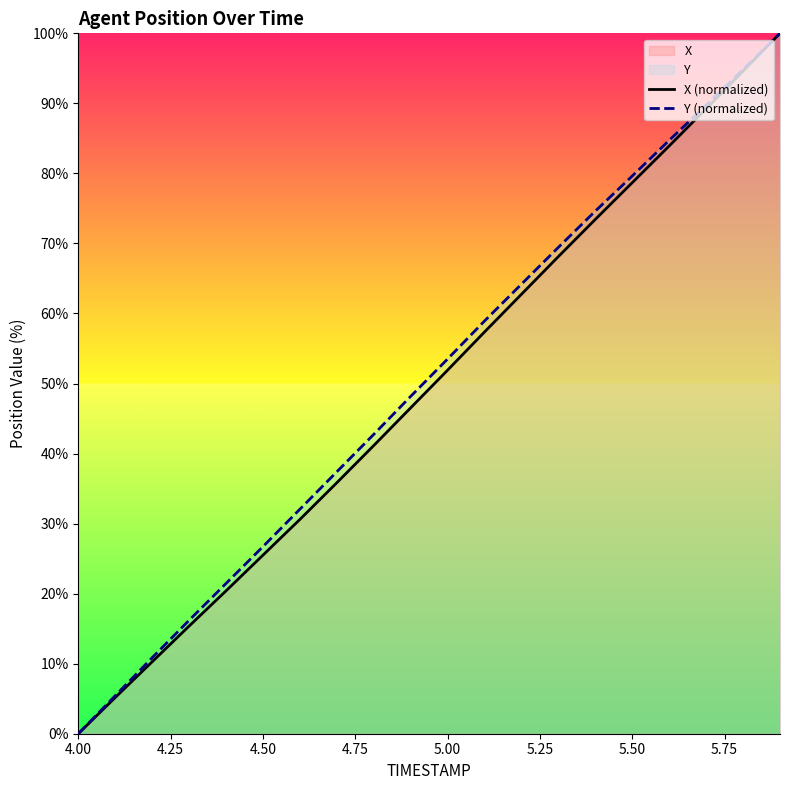

At which label does Y (normalized) reach its minimum?

4.00